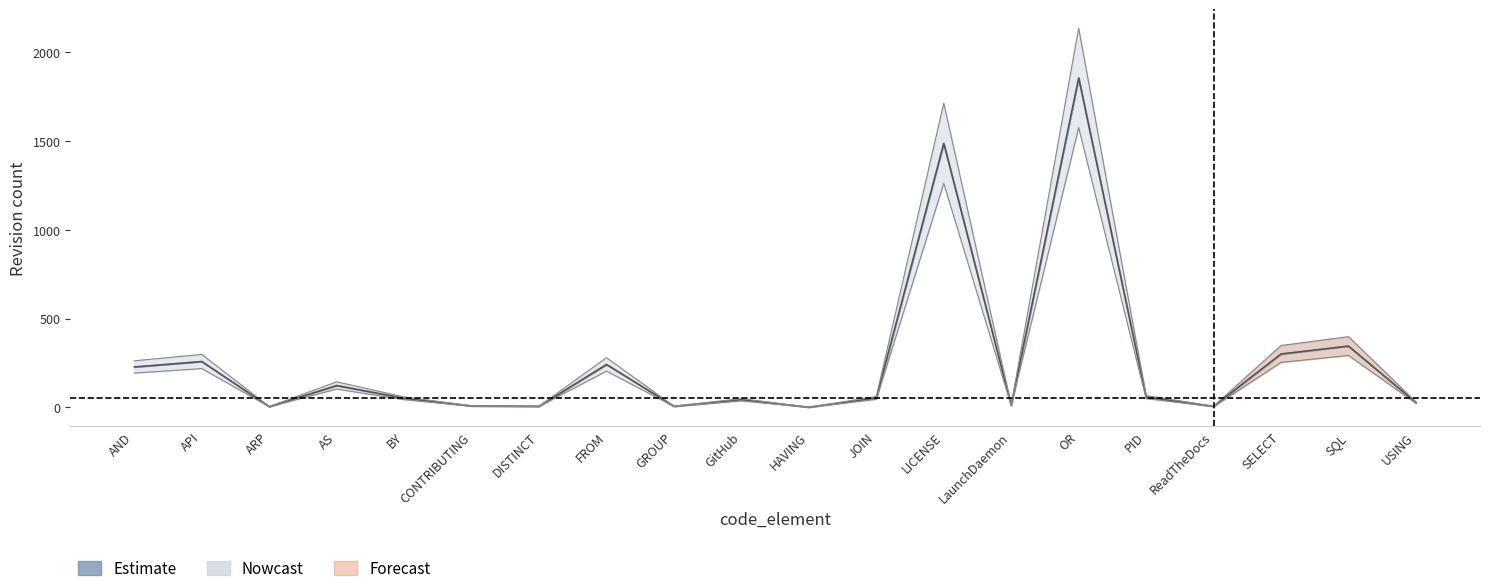

What is the average value of the rev_1 series?

216.6